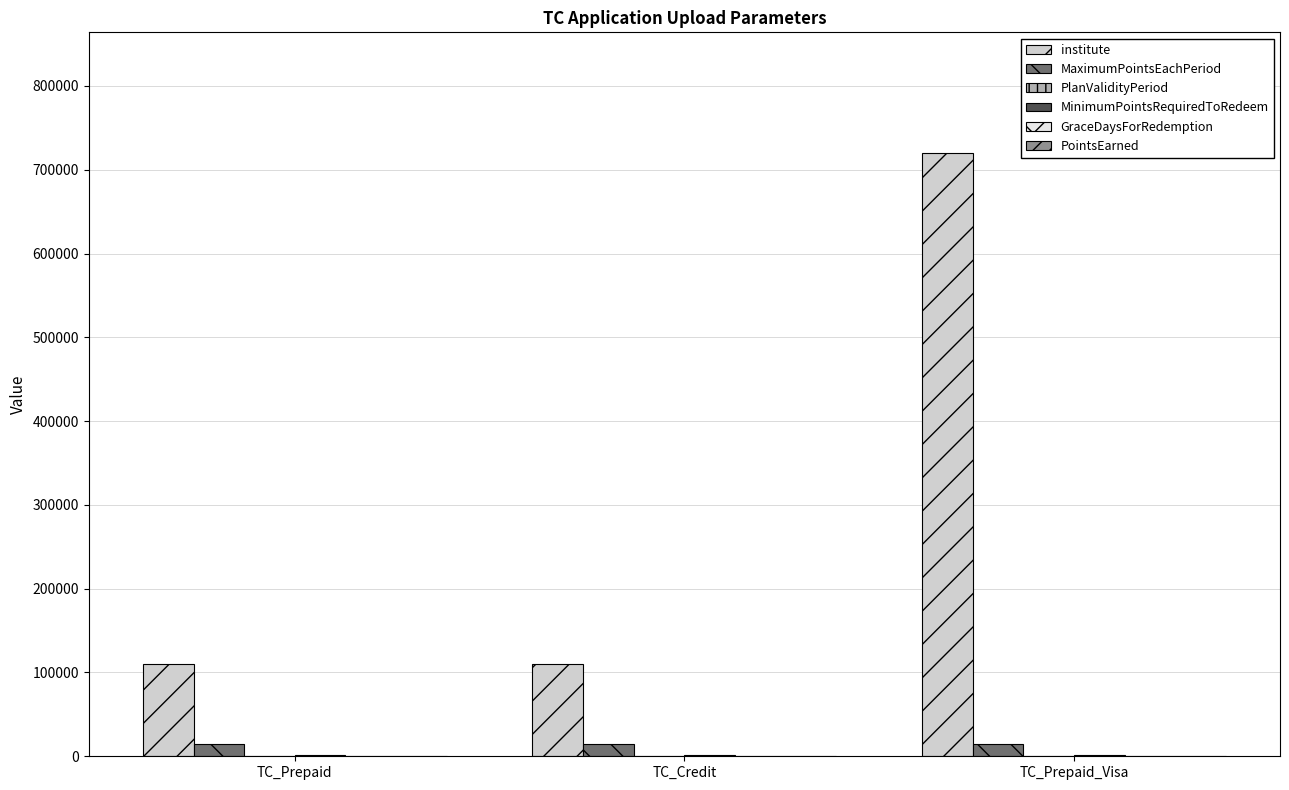

The value of institute at TC_Prepaid is 173141. True or false?

False